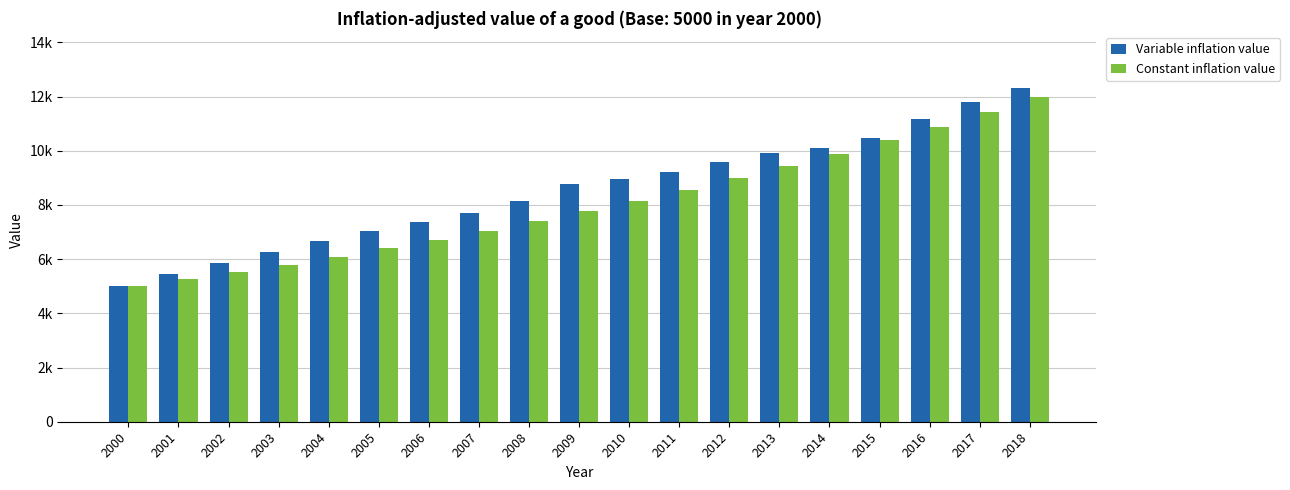

Where does the Constant inflation value series first go above 7771?

2009